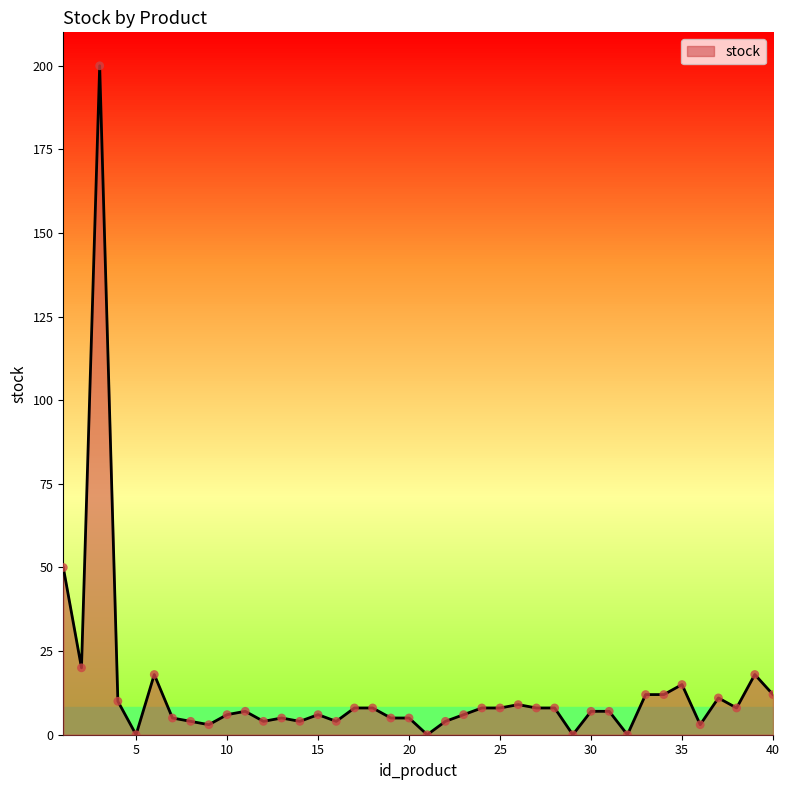

Between 19 and 28, which is larger?

28